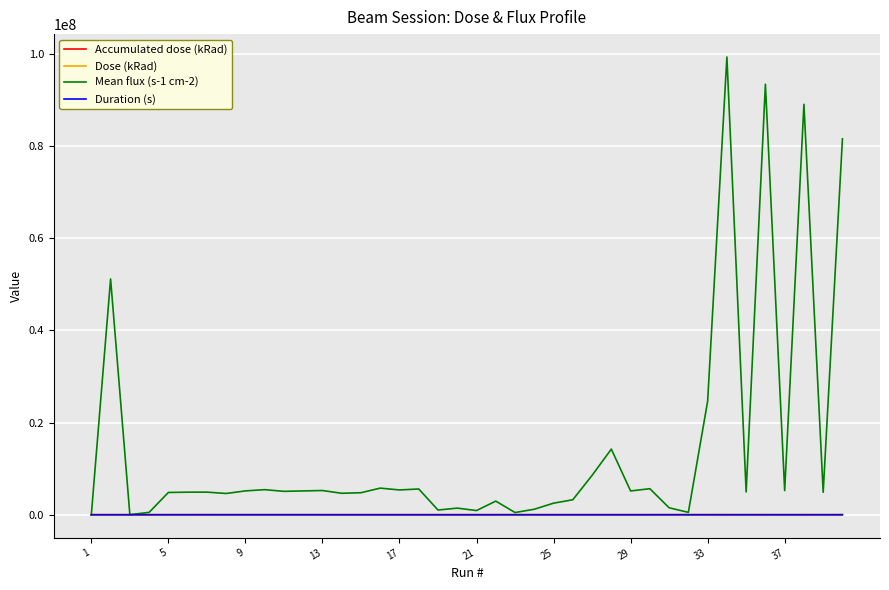

Which series has the largest total across all categories?

Mean flux (s-1 cm-2)